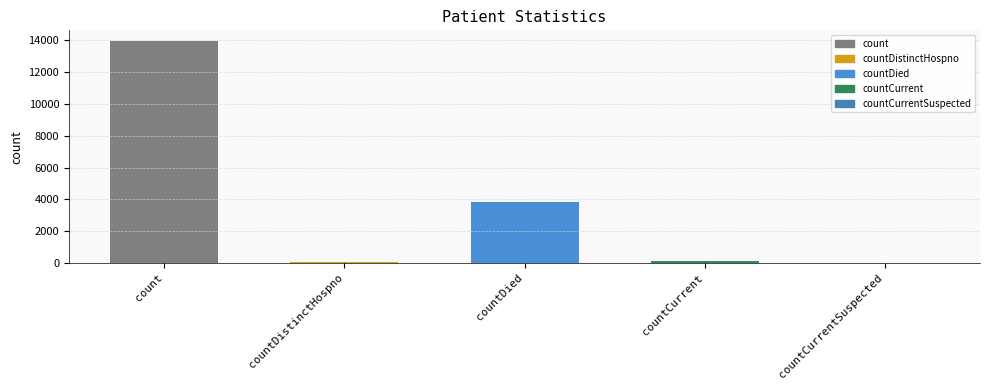

Read the value at count.

13936